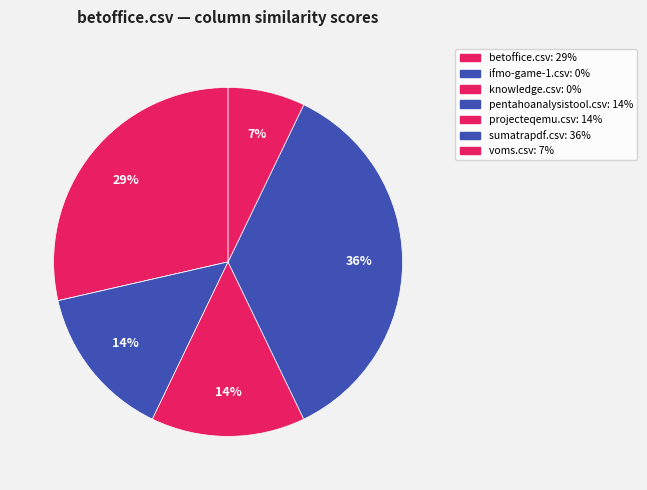

Does any single category account for the majority?

No